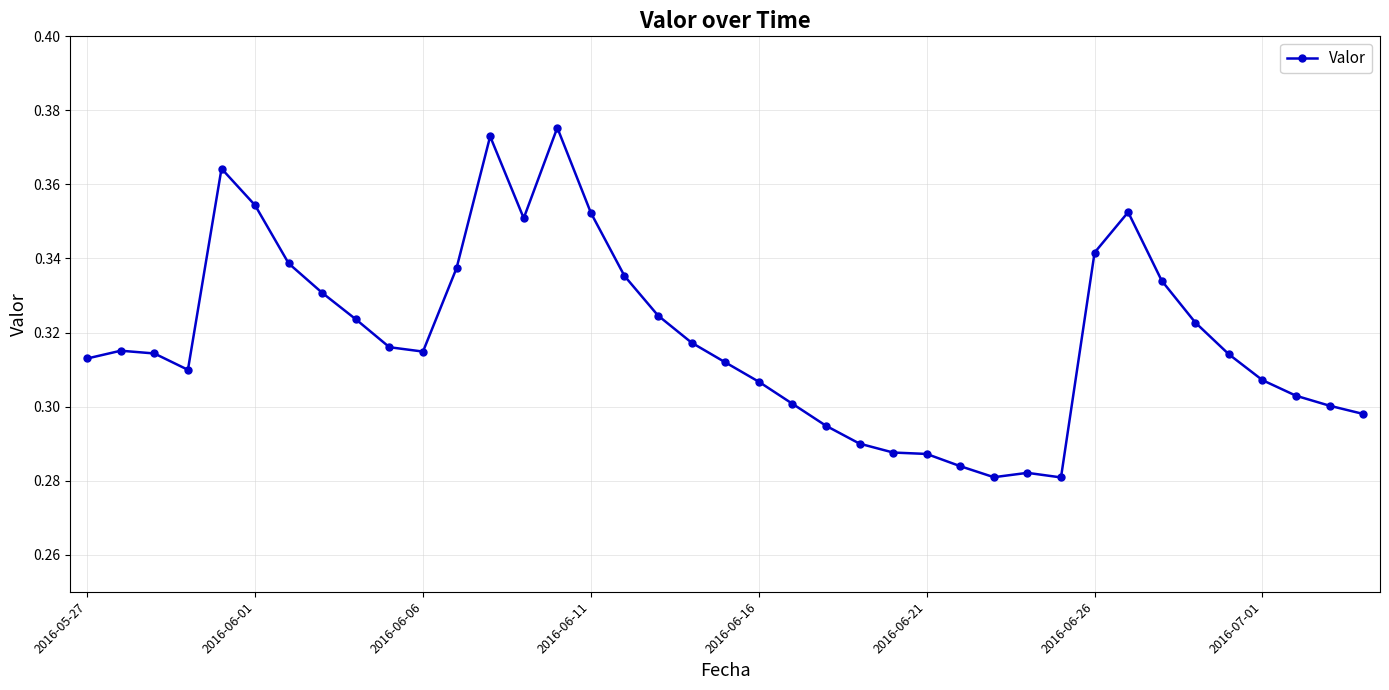

True or false: there are more than 0 points higher than both neighbors.

True